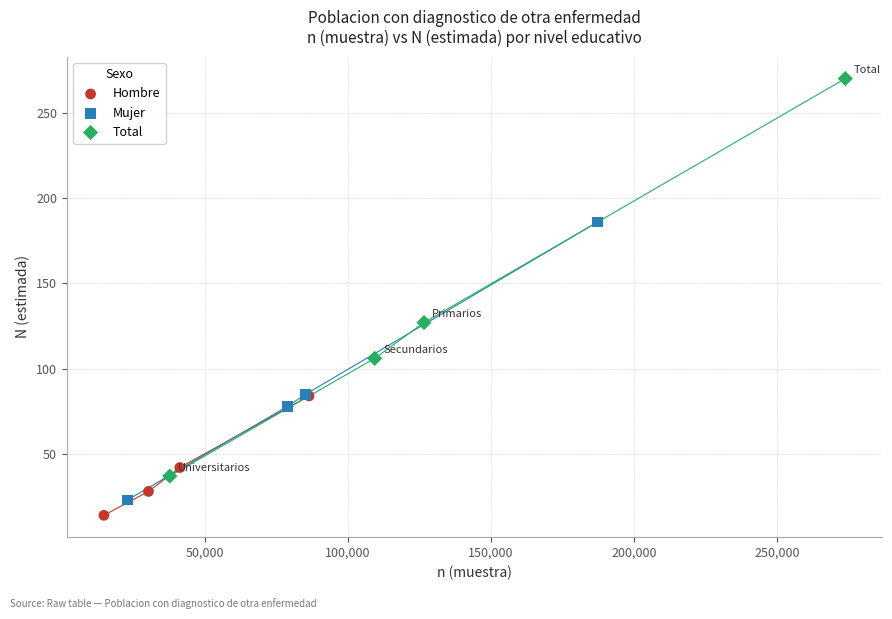

Which series has the widest spread of Y values?

Total